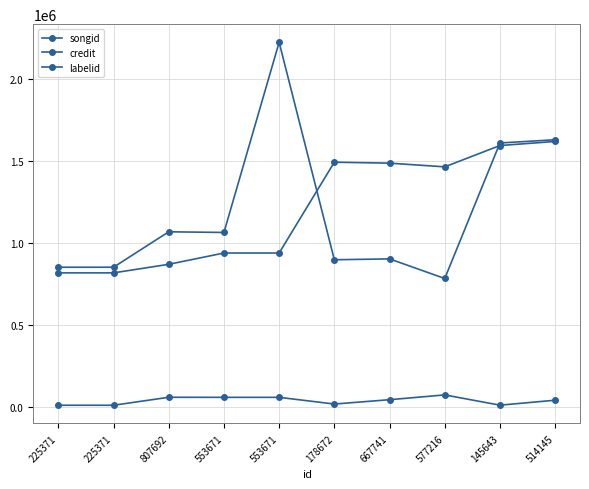

How many intersections are there between songid and credit?

2